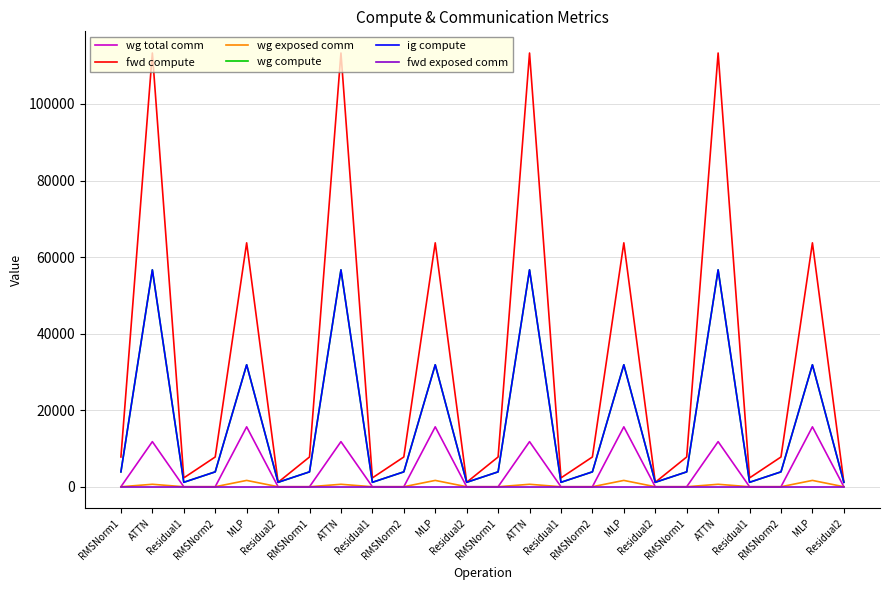

Which series changed the most between MLP and RMSNorm1?

fwd compute